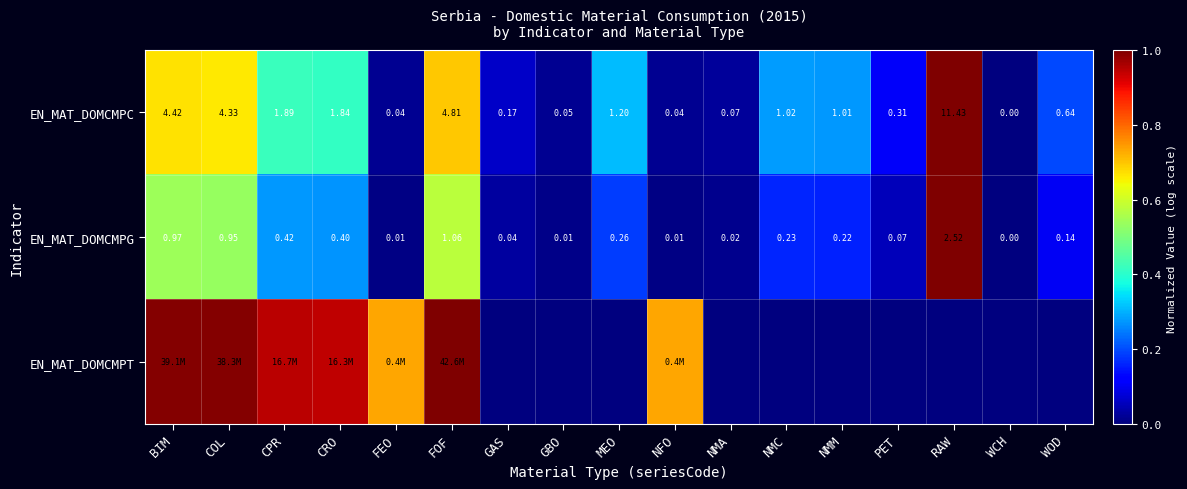

Where is EN_MAT_DOMCMPC nearest to the value 5?

FOF